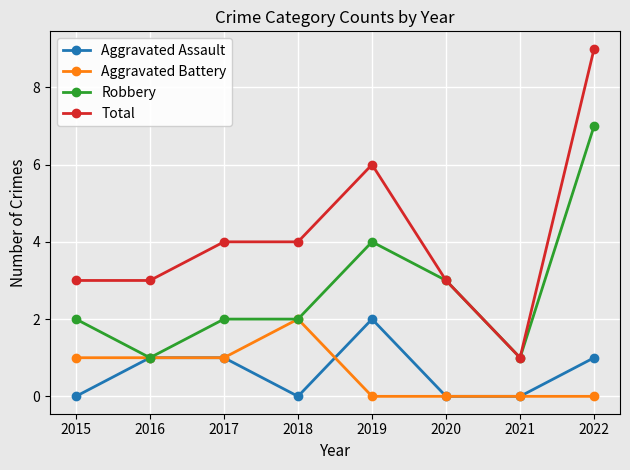

Reading right to left, transcribe all the data shown in this chart.

Aggravated Assault: 2022=1	2021=0	2020=0	2019=2	2018=0	2017=1	2016=1	2015=0
Aggravated Battery: 2022=0	2021=0	2020=0	2019=0	2018=2	2017=1	2016=1	2015=1
Robbery: 2022=7	2021=1	2020=3	2019=4	2018=2	2017=2	2016=1	2015=2
Total: 2022=9	2021=1	2020=3	2019=6	2018=4	2017=4	2016=3	2015=3